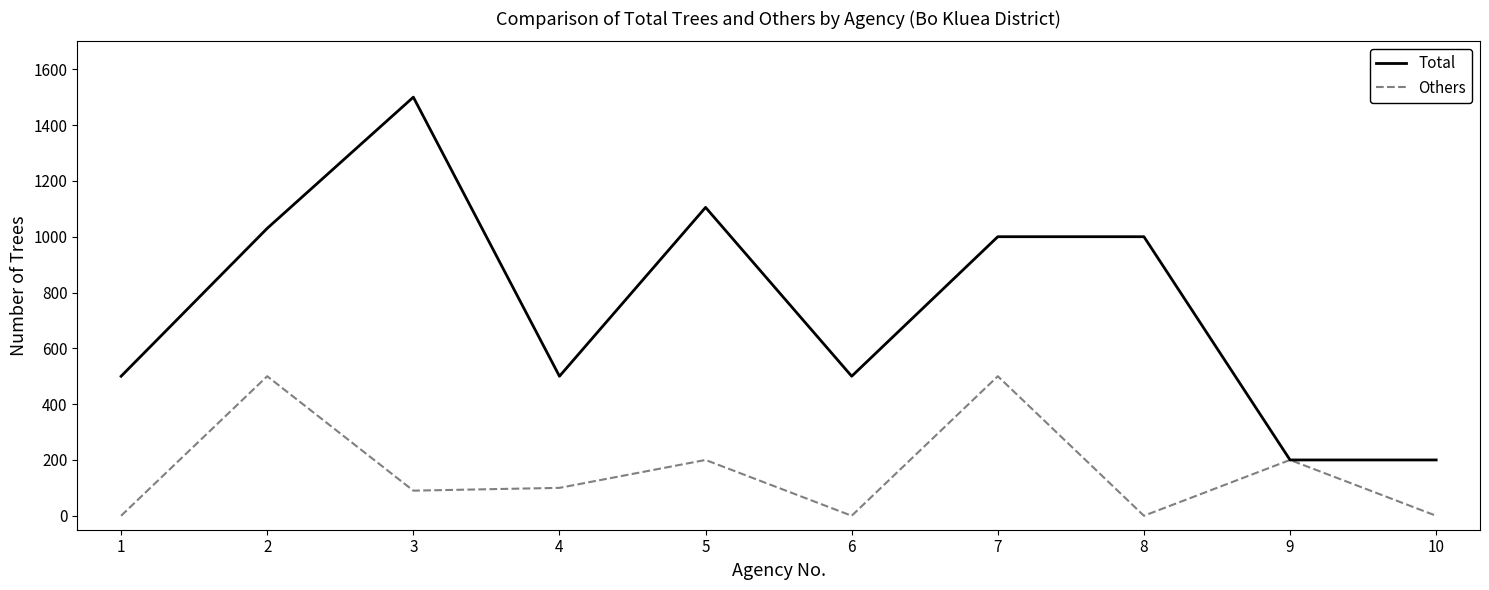

What is the difference between the highest and lowest values at 8?

1000